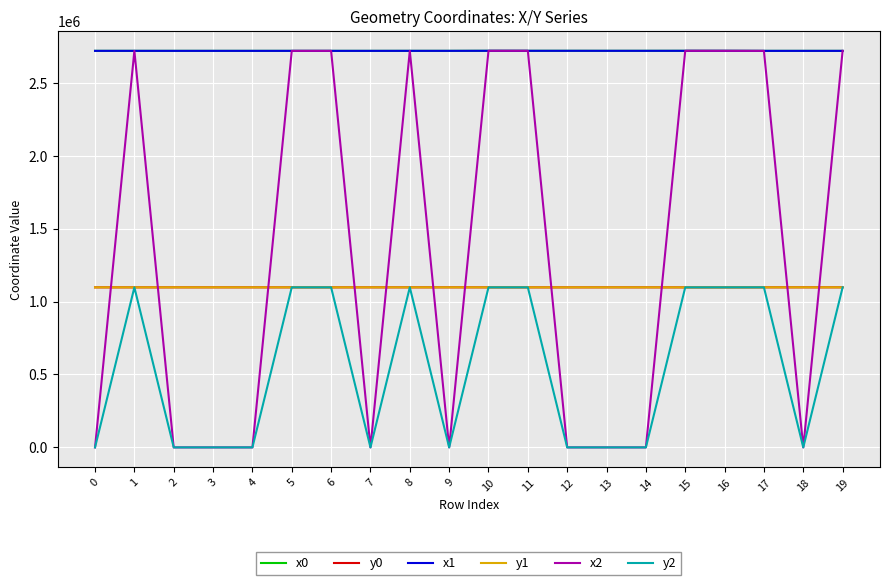

The value of y0 at 8 is 1097434.8. True or false?

True